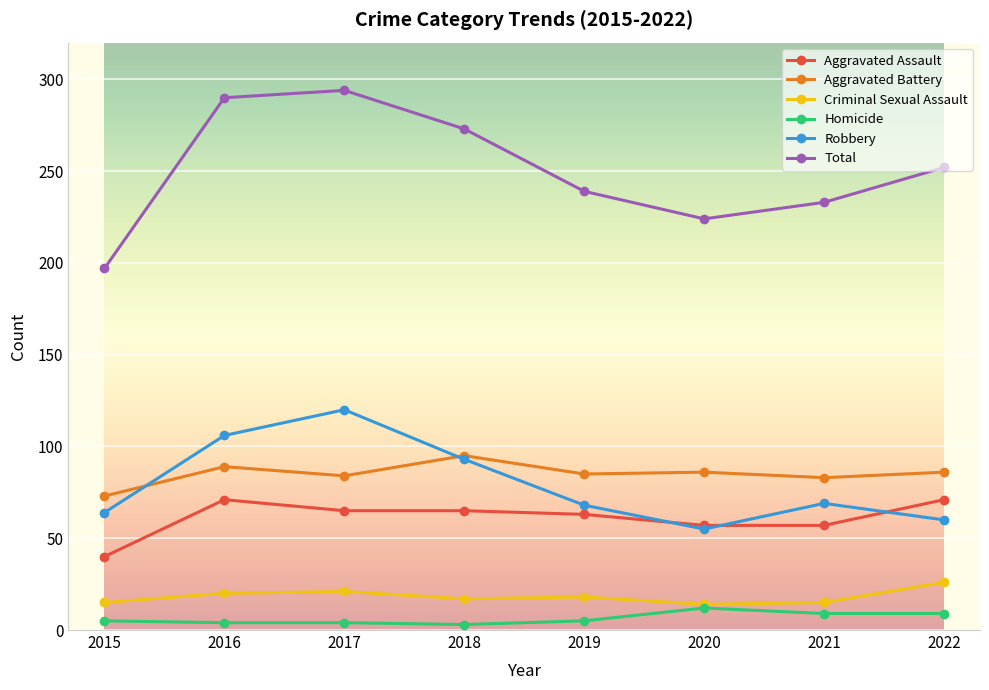

What is the difference between the maximum and second lowest values in the Robbery series?

60